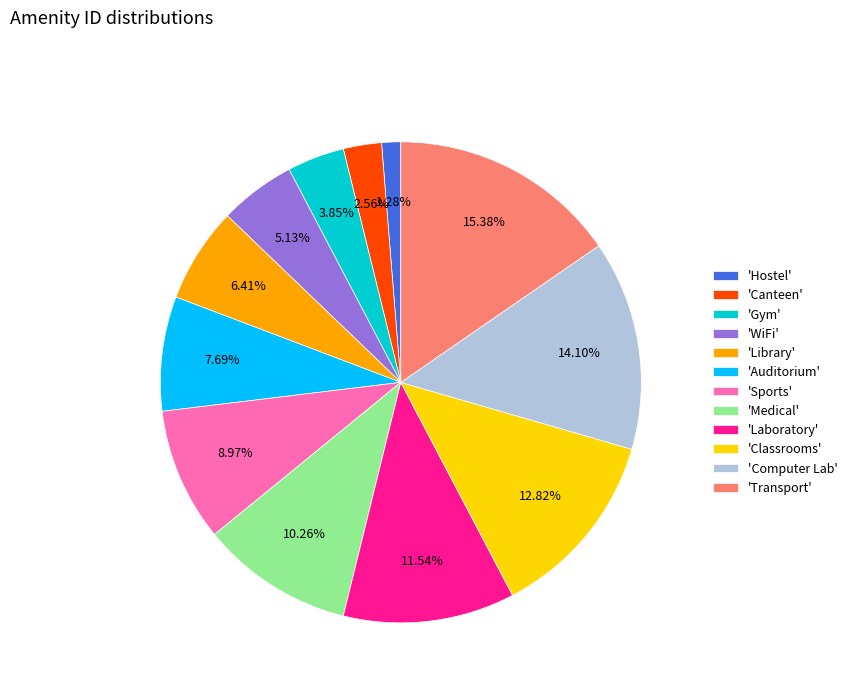

Does 'Transport' account for over 50% of the chart?

No